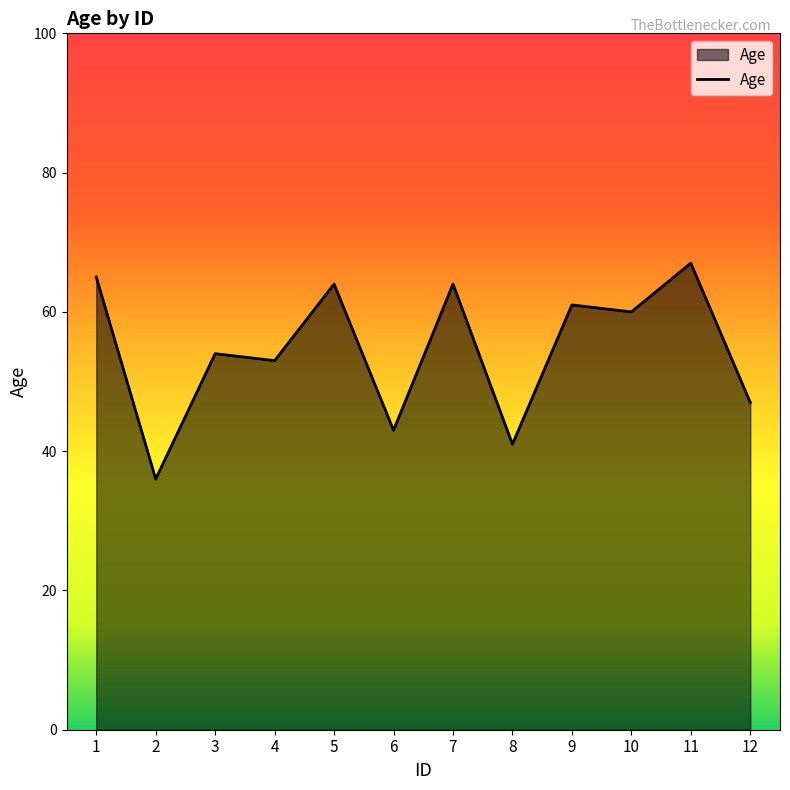

True or false: the data shows 60 at 10.

True